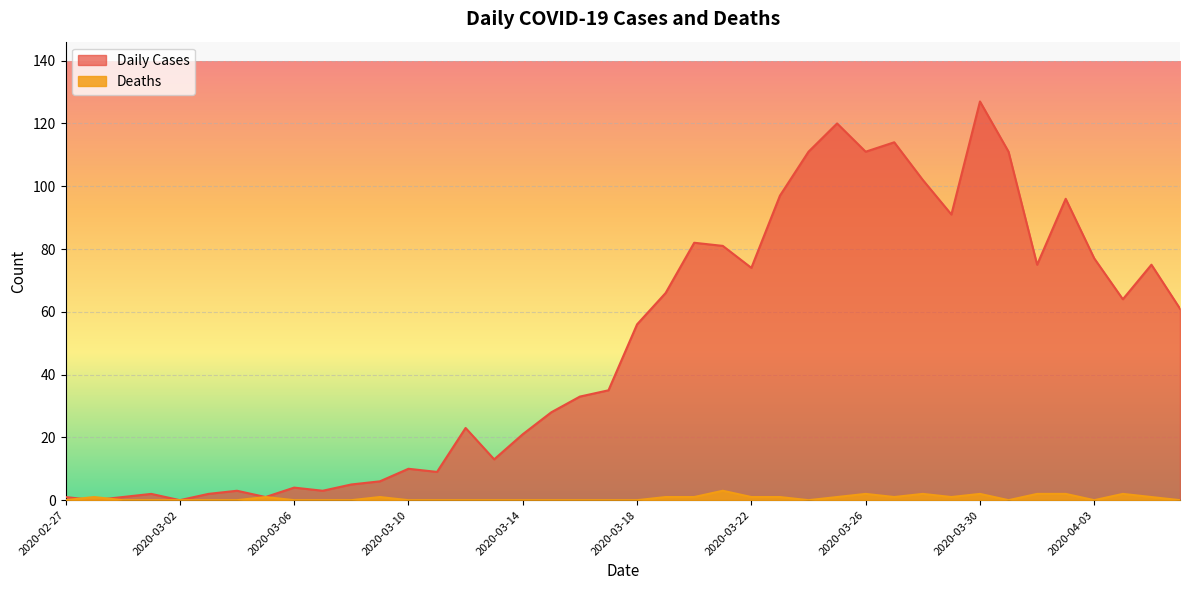

True or false: Deaths has a value of 2 at 2020-03-09.

False